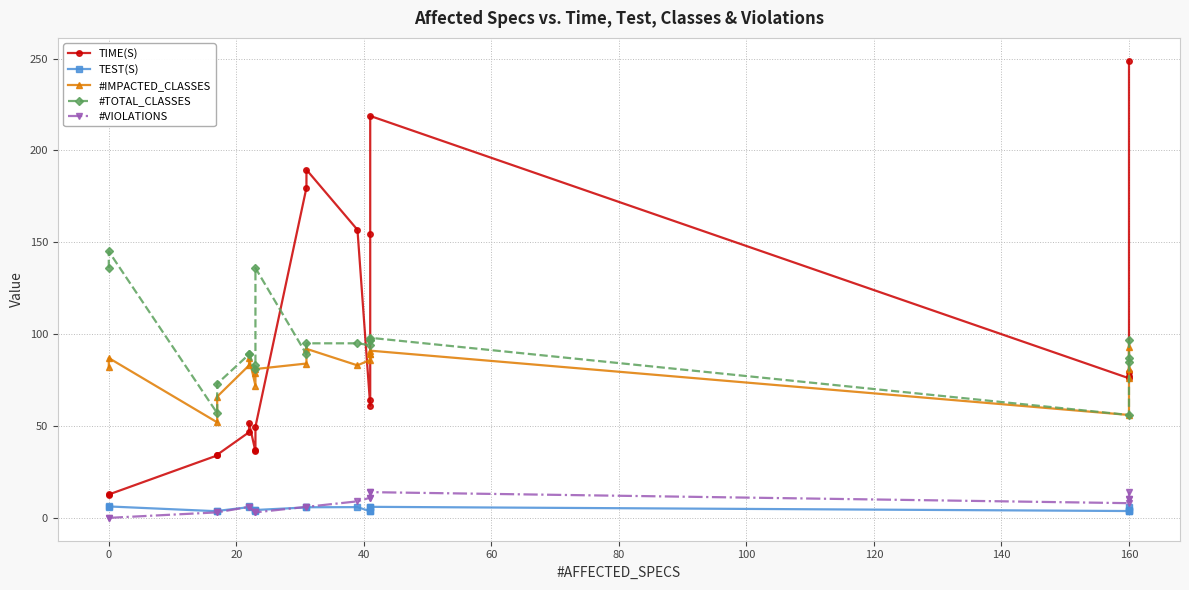

True or false: #TOTAL_CLASSES and TEST(S) cross at least once.

False